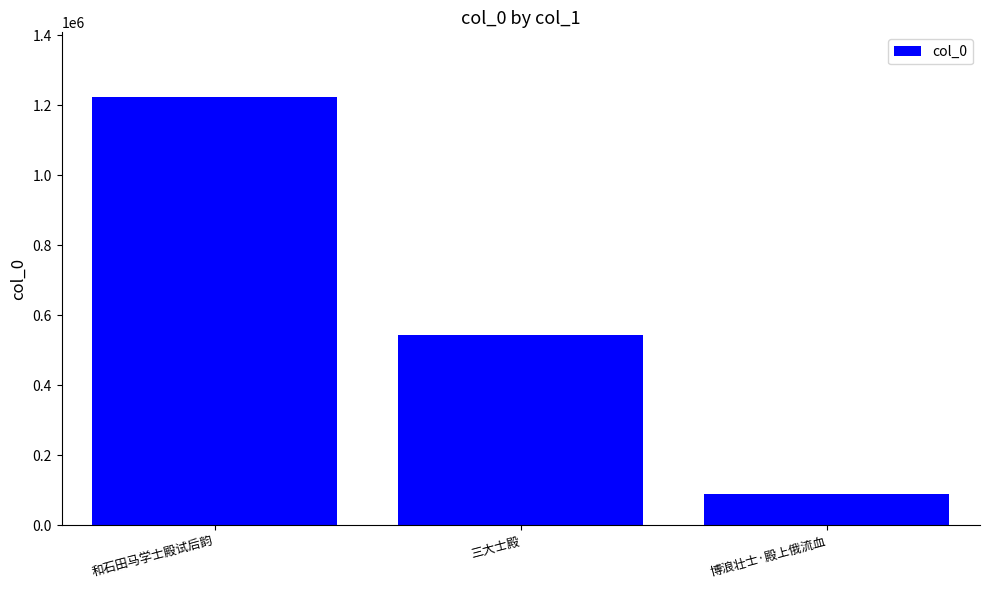

Reading left to right, extract all data points from this chart.

1225018	543468	90312